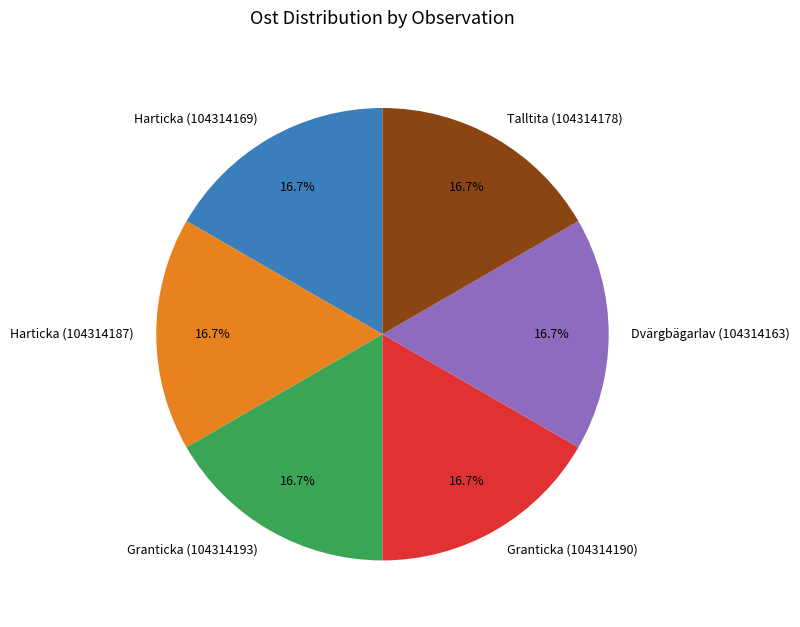

Approximately how many times larger is the value at Talltita (104314178) compared to Granticka (104314193)?

1.0